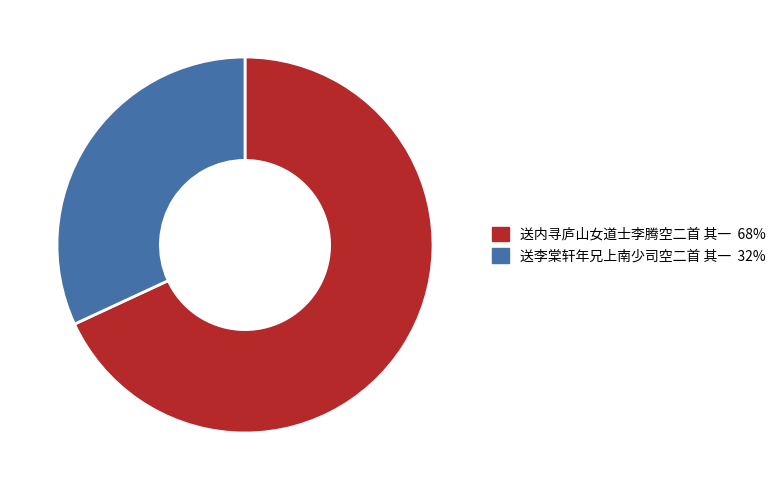

Between 送李棠轩年兄上南少司空二首 其一 and 送内寻庐山女道士李腾空二首 其一, which is larger?

送内寻庐山女道士李腾空二首 其一